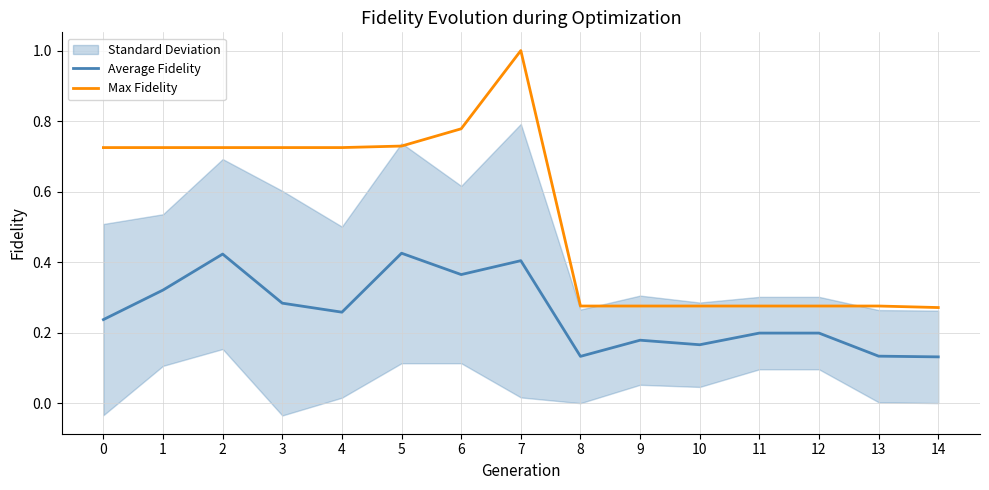

Read the Max Fidelity value at 10.

0.3